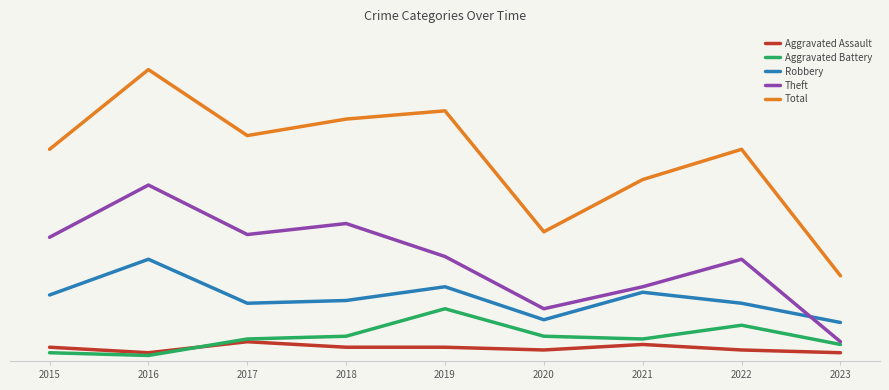

True or false: Total has a value of 31 at 2023.

True